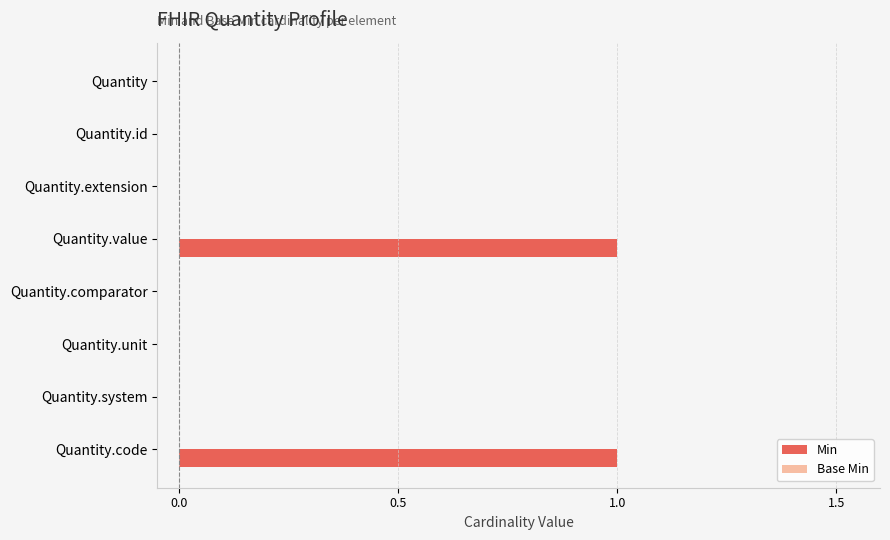

True or false: the data shows 0 at Quantity.unit.

True